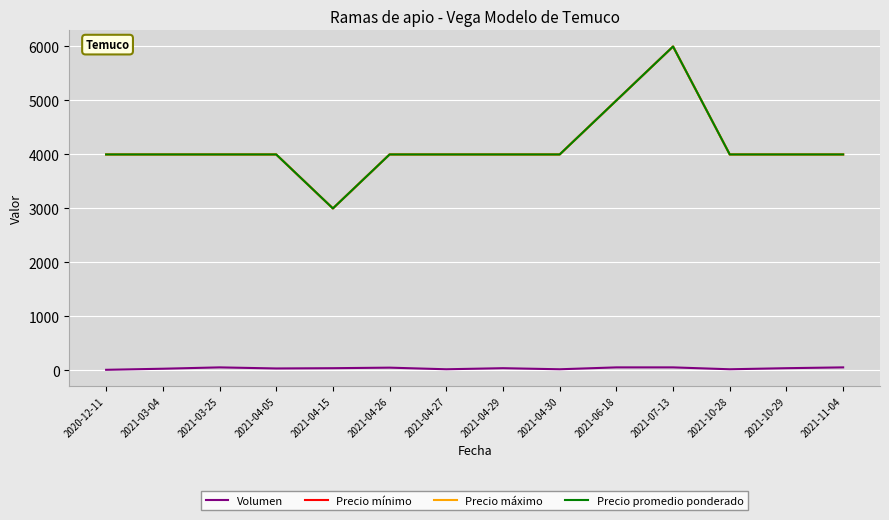

True or false: Precio máximo and Precio promedio ponderado intersect in this chart.

False